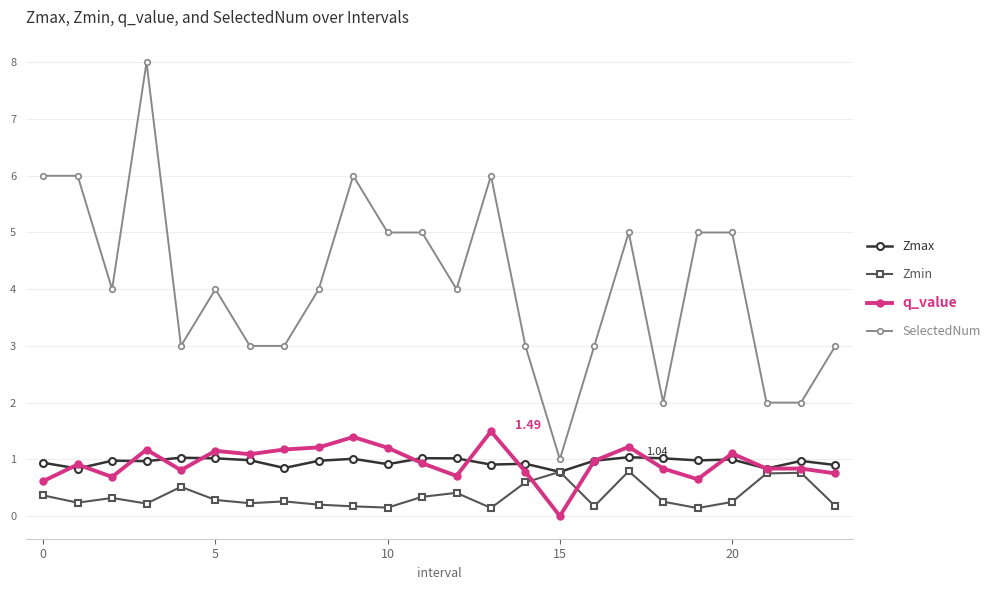

True or false: Zmin has more than 1 interior local peaks.

True